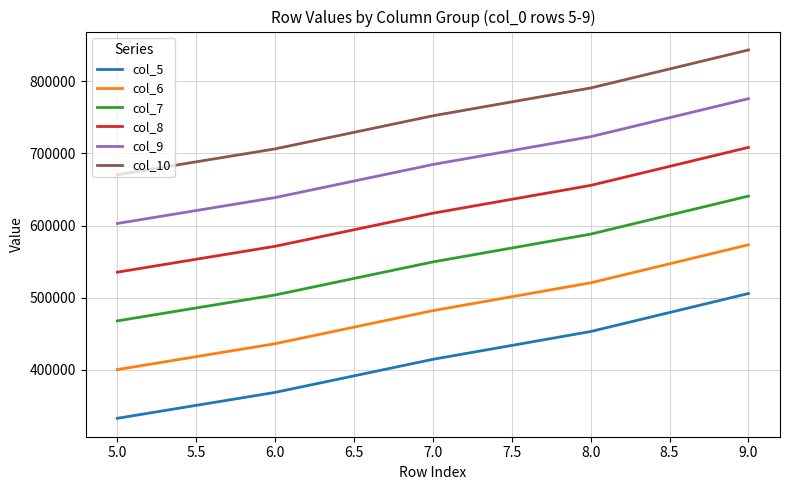

True or false: col_9 has more than 0 interior local peaks.

False